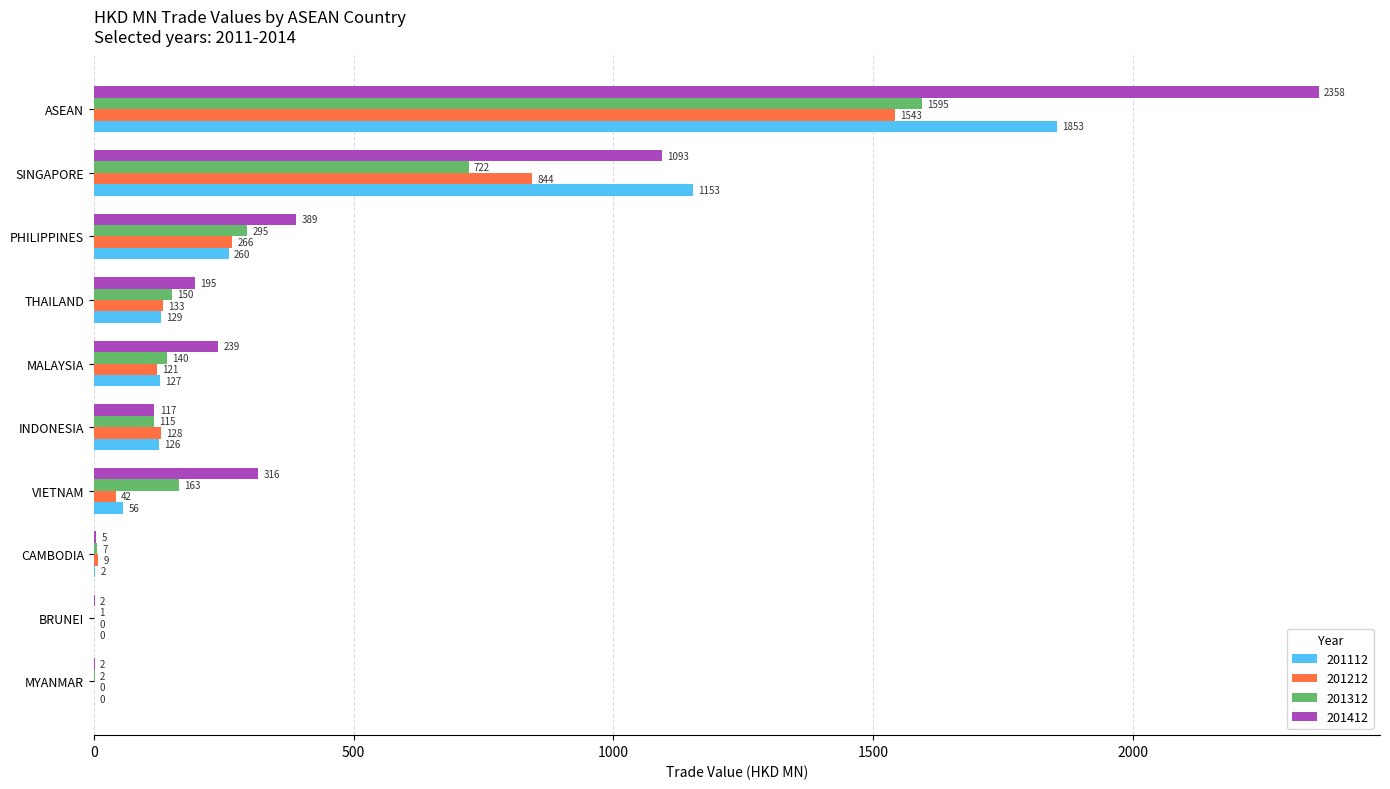

Is it true that 201312 equals 263.3 at THAILAND?

False